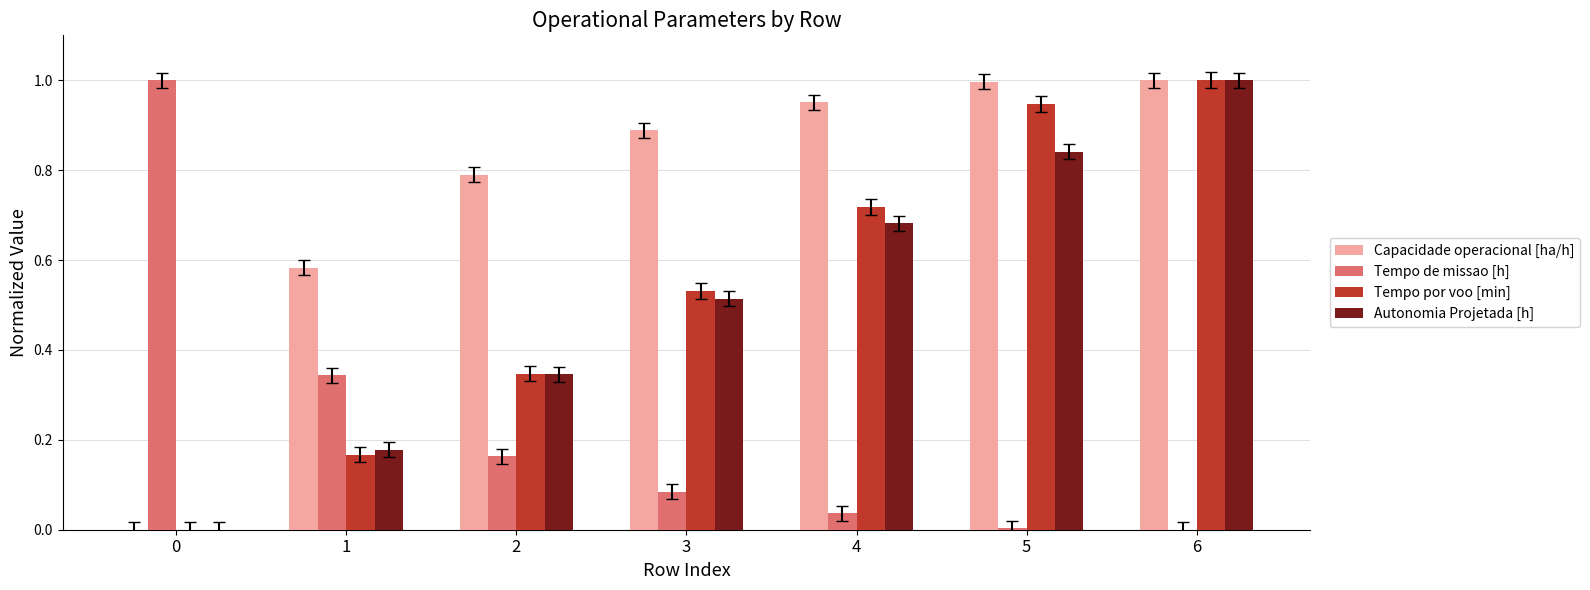

What is the sum of all Tempo de missao [h] values?

1.6